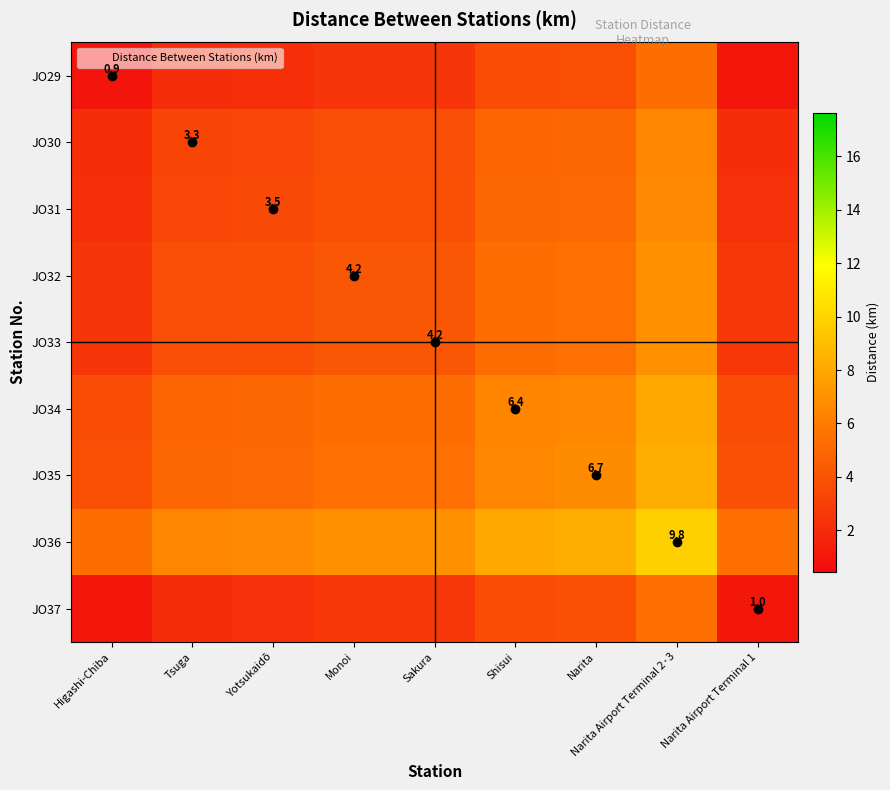

What is the total value across all series at Narita Airport Terminal 1?

32.5